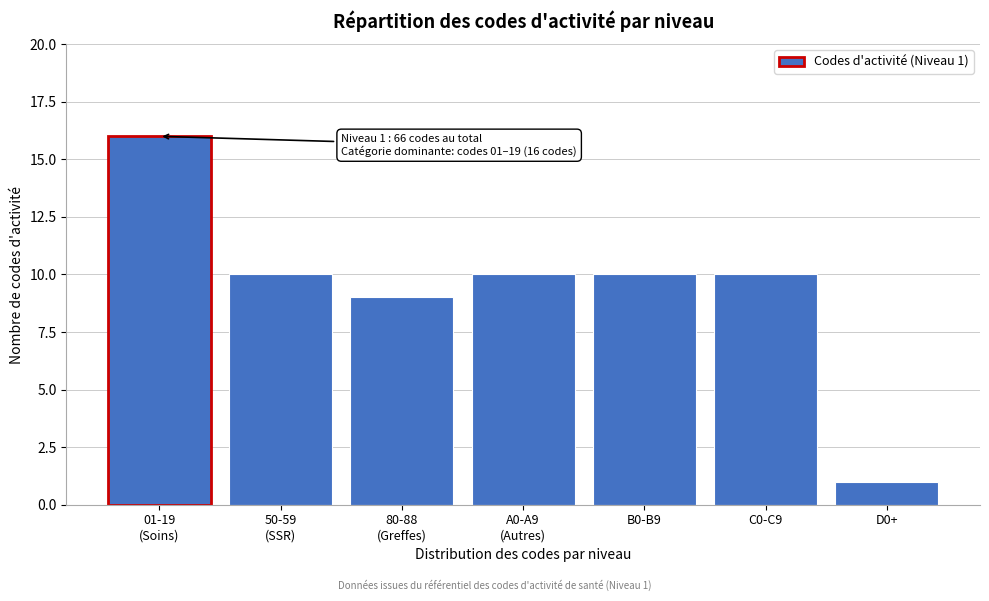

Reading right to left, what are all the values shown in this chart?

1	10	10	10	9	10	16